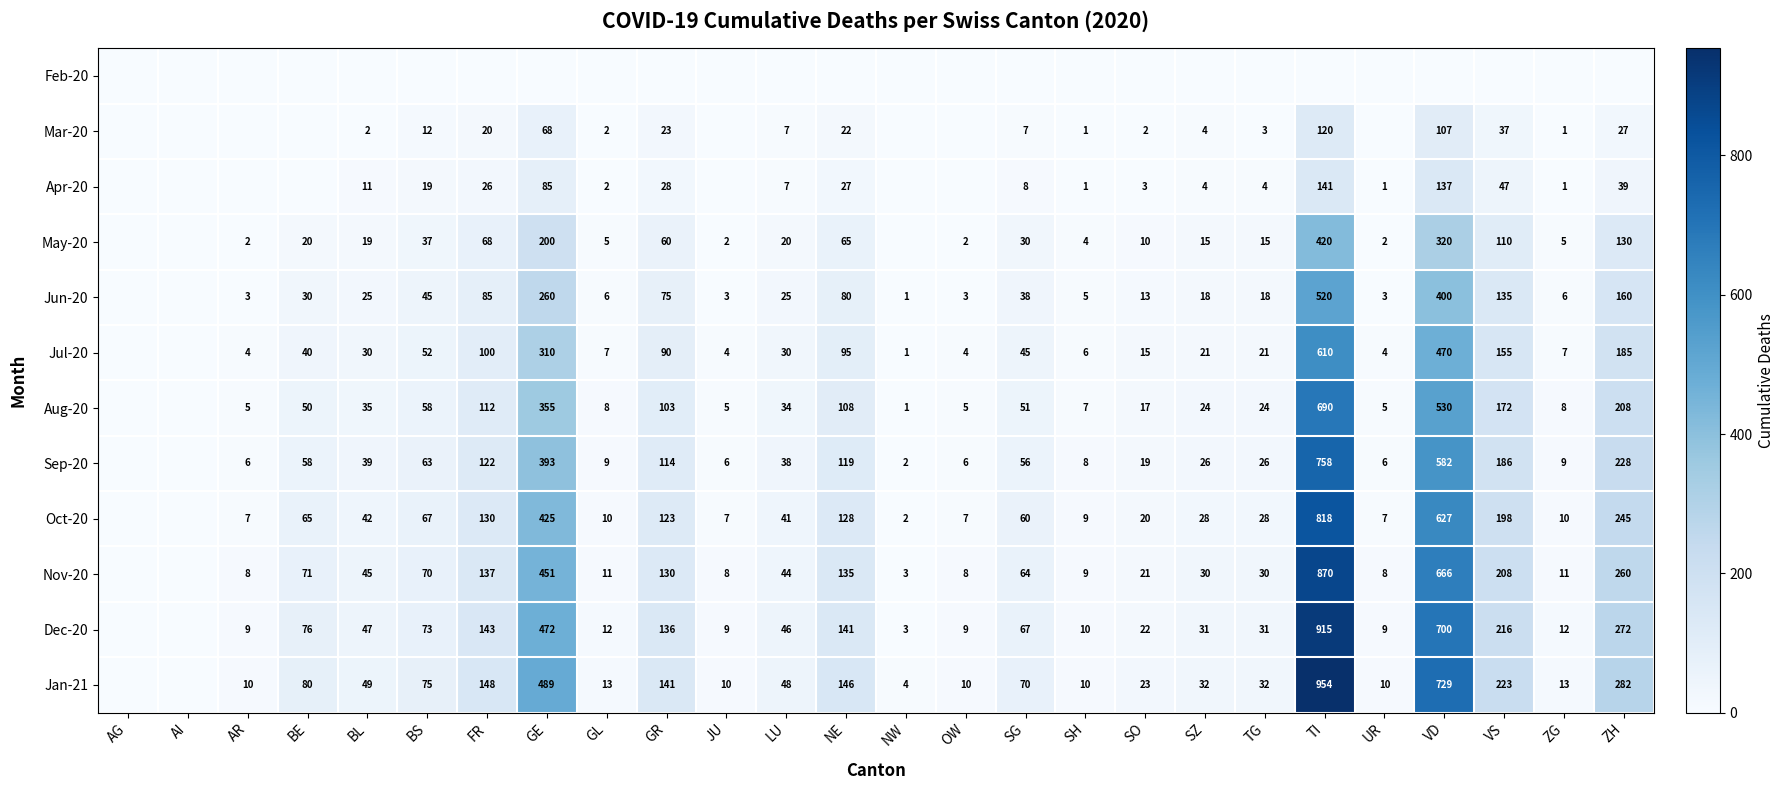

What is the difference between the Jun-20 values at ZH and GE?

100